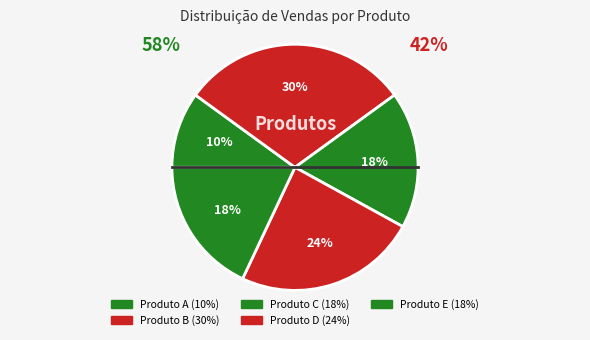

The Produto A slice represents 10% of the pie. True or false?

True